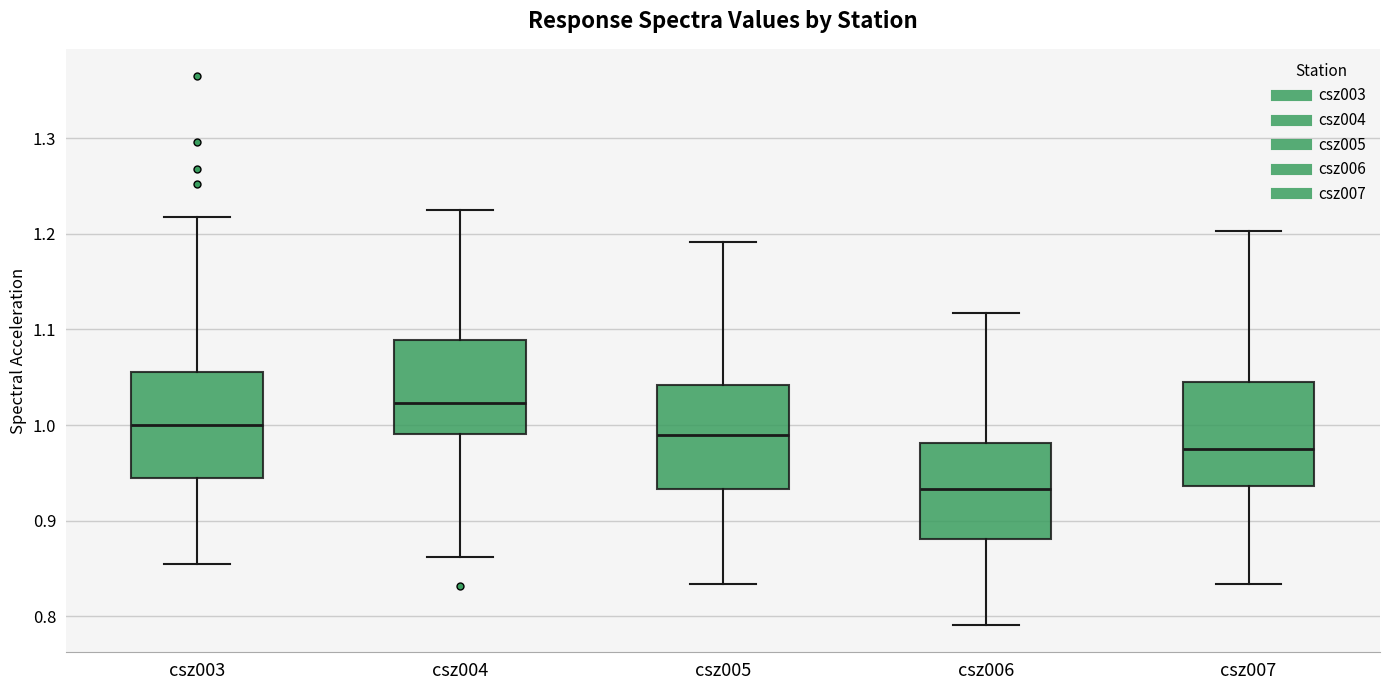

Reading left to right, read every box against the y-axis: the position of its median line, the range the box covers, and the ends of its whiskers. The values are not printed on the chart, so give them approximately, as read against the axis.

csz003: median 1.00, box 0.94 to 1.06, whiskers 0.86 to 1.22
csz004: median 1.02, box 0.99 to 1.09, whiskers 0.86 to 1.22
csz005: median 0.99, box 0.93 to 1.04, whiskers 0.83 to 1.19
csz006: median 0.93, box 0.88 to 0.98, whiskers 0.79 to 1.12
csz007: median 0.97, box 0.94 to 1.05, whiskers 0.83 to 1.20